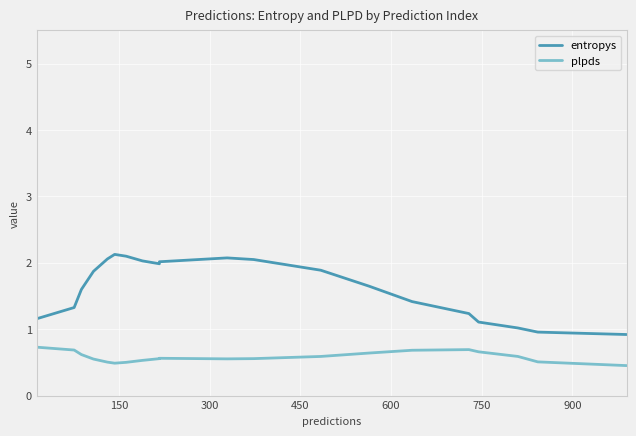

What is the difference between the second highest and second lowest values in the entropys series?

1.1